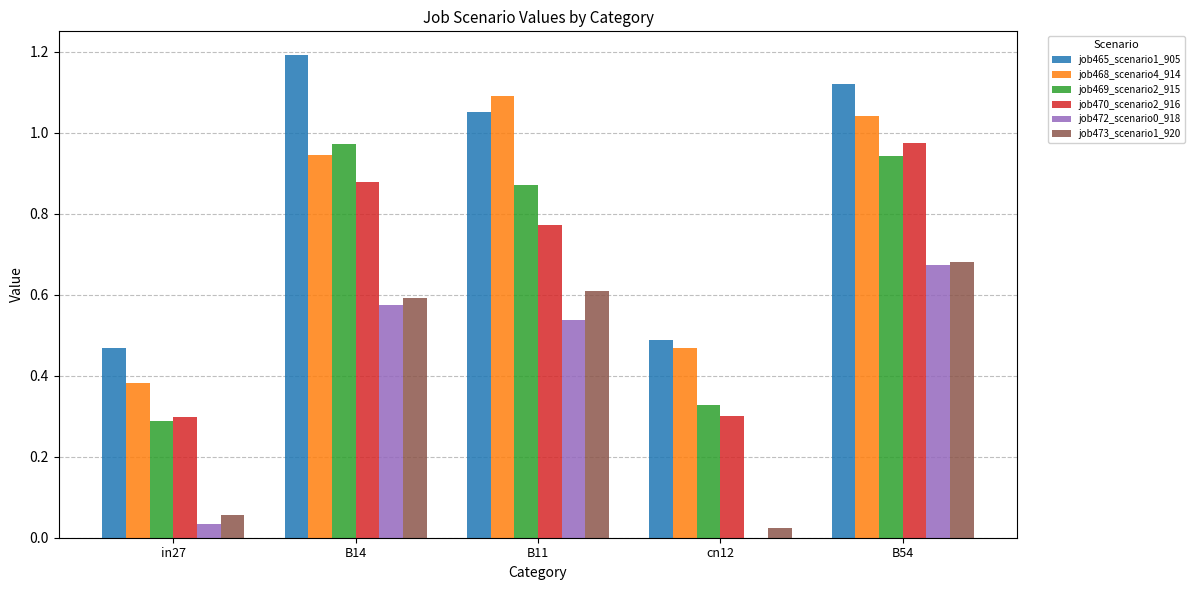

What is the total value across all series at in27?

1.5